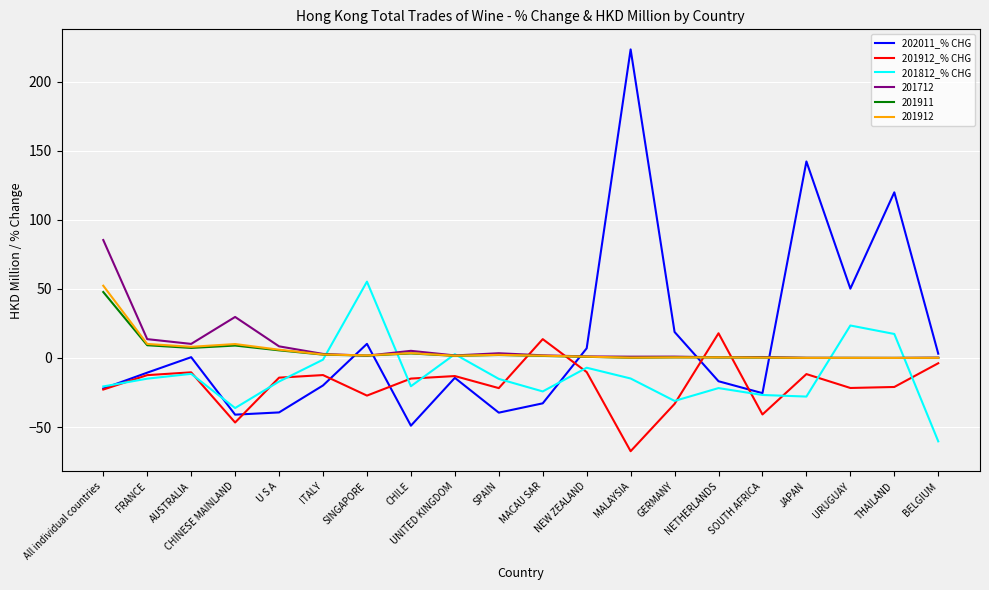

What position from the left is MALAYSIA?

13